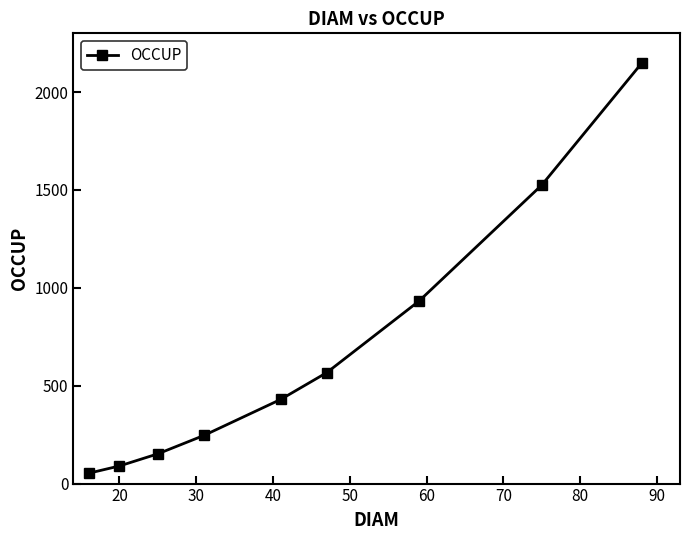

How many lines are shown in the chart?

1